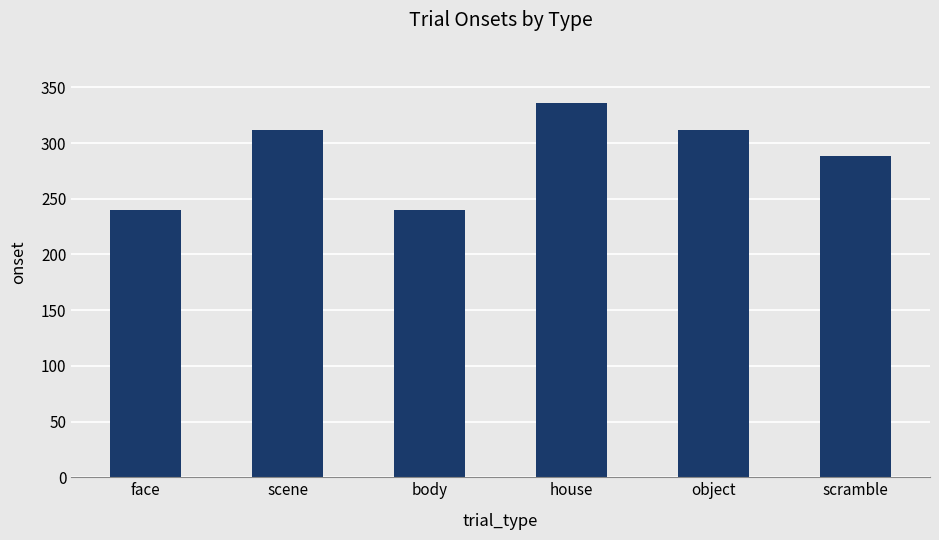

How many data points are above 311?

3